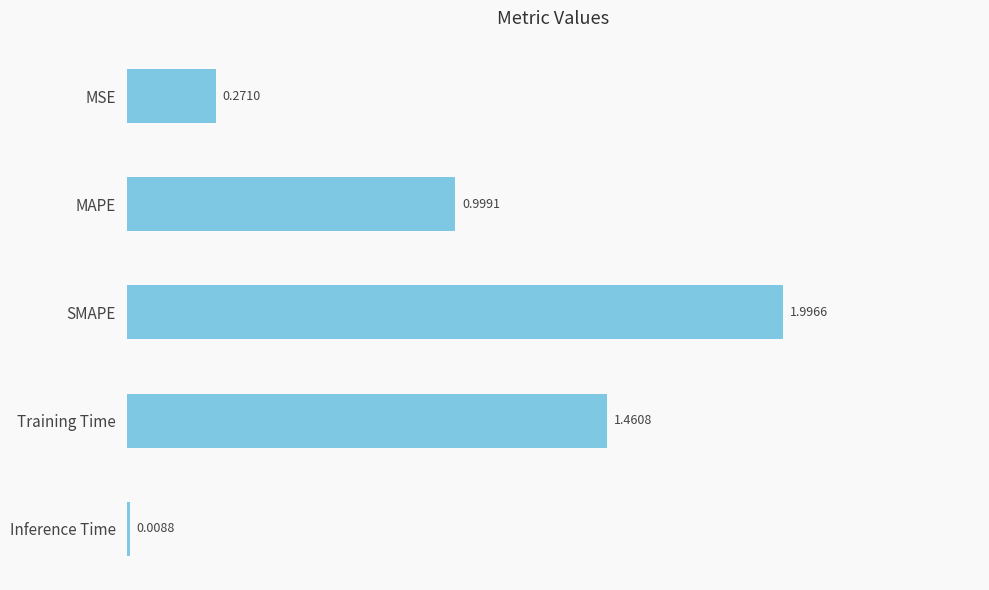

What is the sum of all values?

4.7